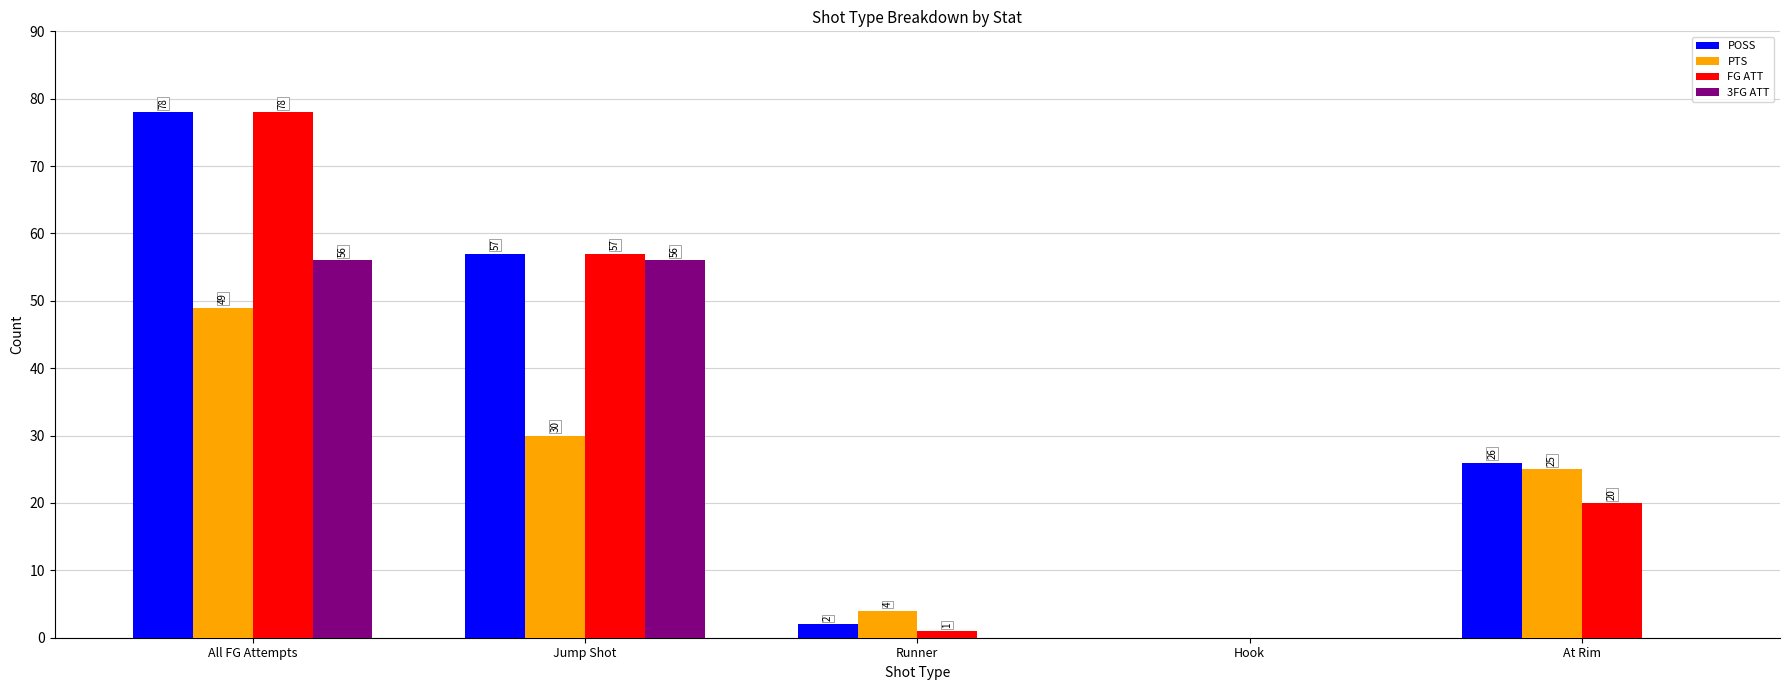

At which category is the sum across all series the highest?

All FG Attempts